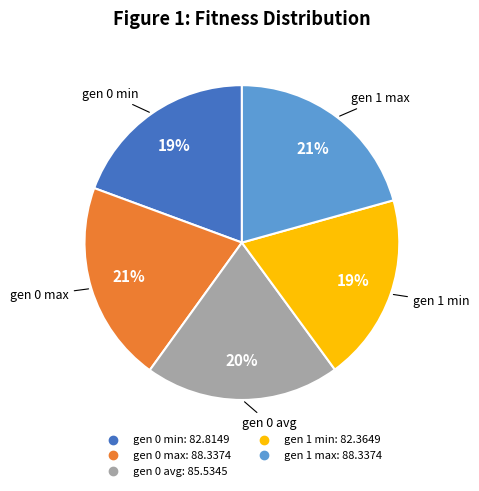

Is it true that gen 1 max is 21% of the pie?

True